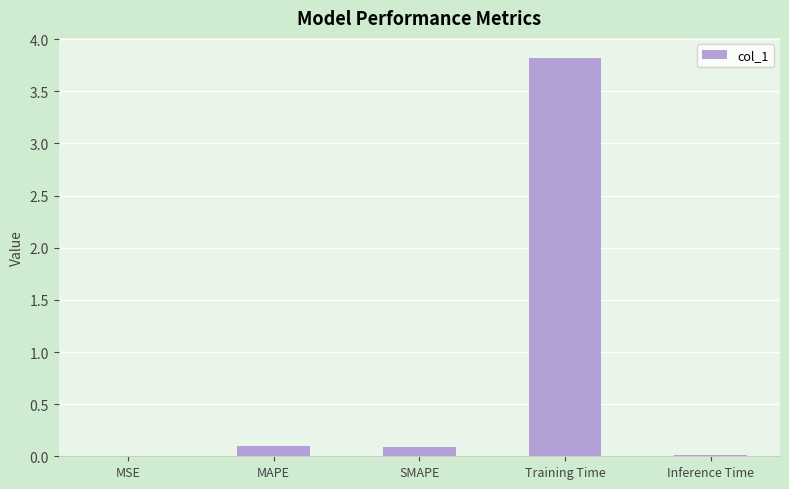

What is the sum of all values?

4.0